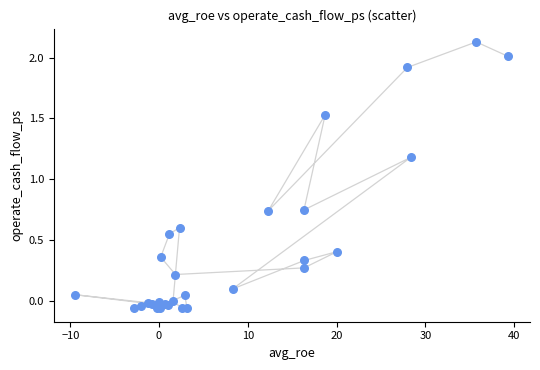

What Y value in the scatter plot is closest to 1?

1.2